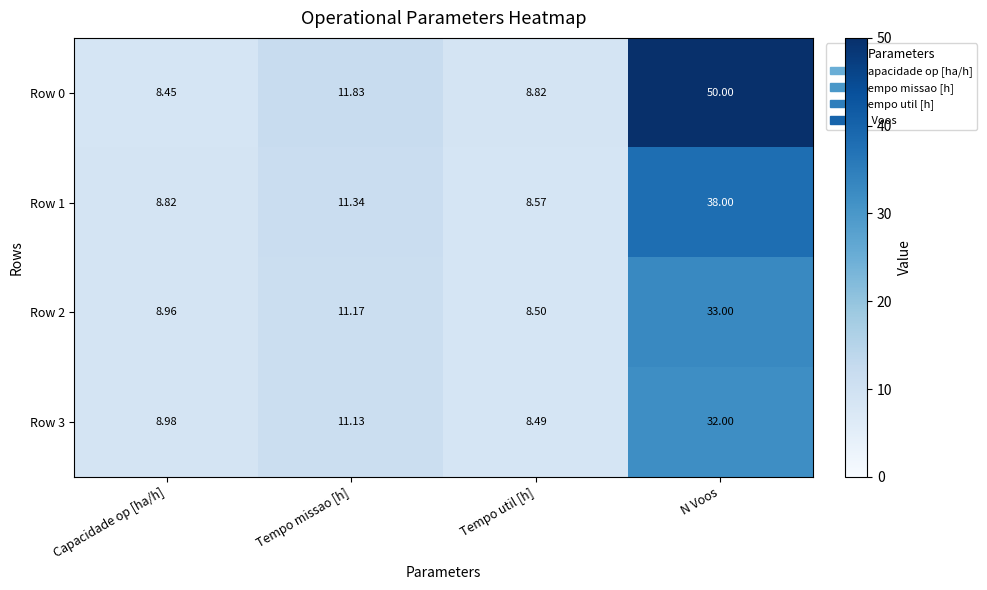

Is the value of Row 2 at Tempo missao [h] greater than the value of Row 3 at Tempo util [h]?

Yes